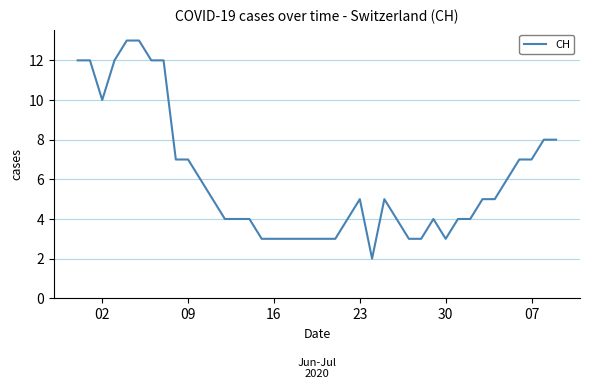

What is the greatest value displayed?

13